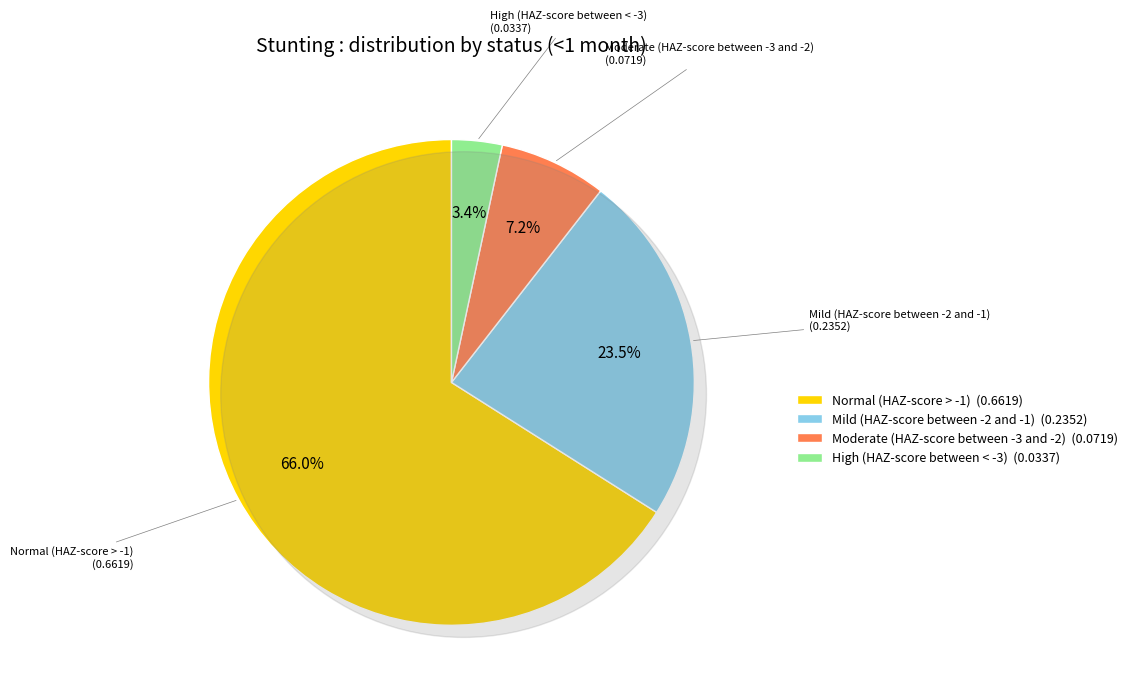

To the nearest percent, what portion does High (HAZ-score between < -3) represent?

3%